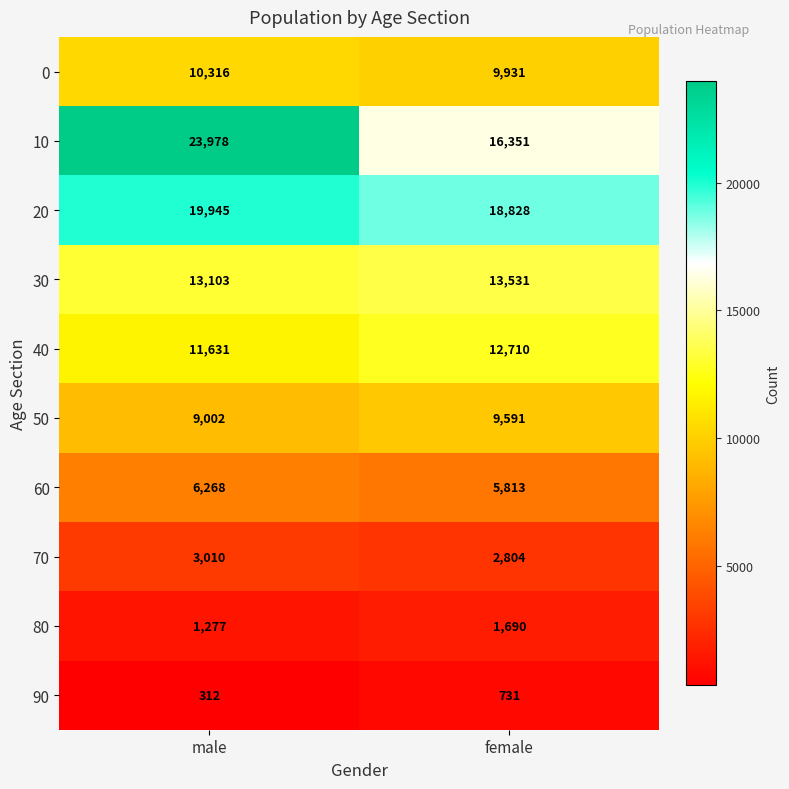

Read the 20 value at female, to the nearest 10.

18830